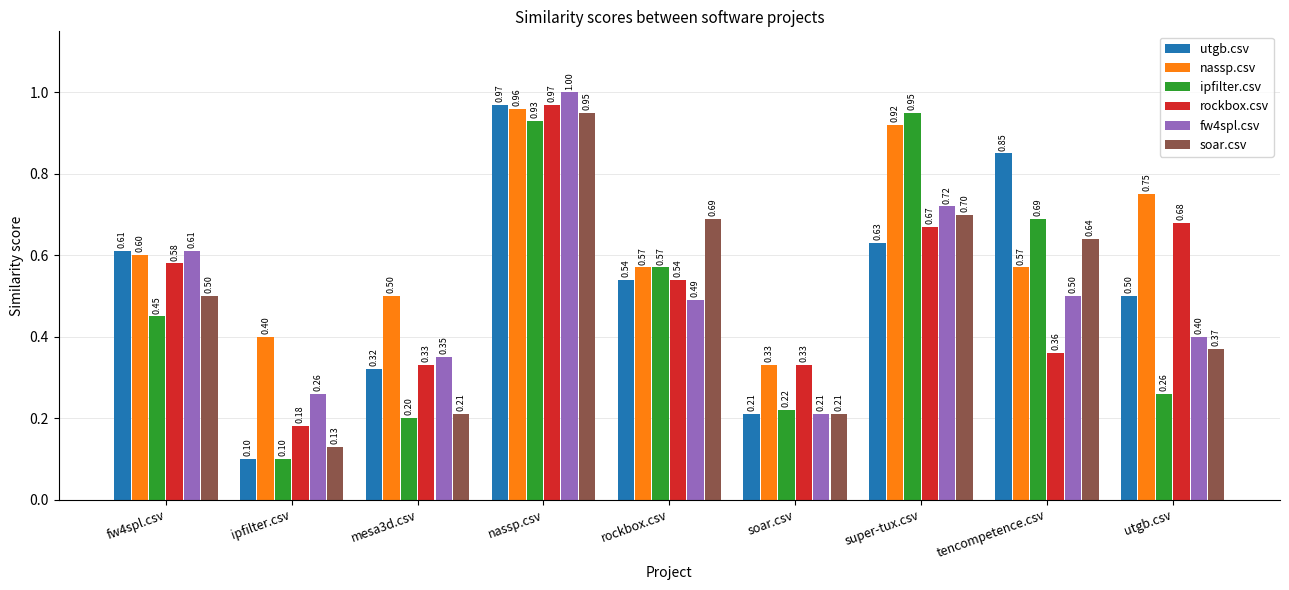

How many groups of bars are there?

9